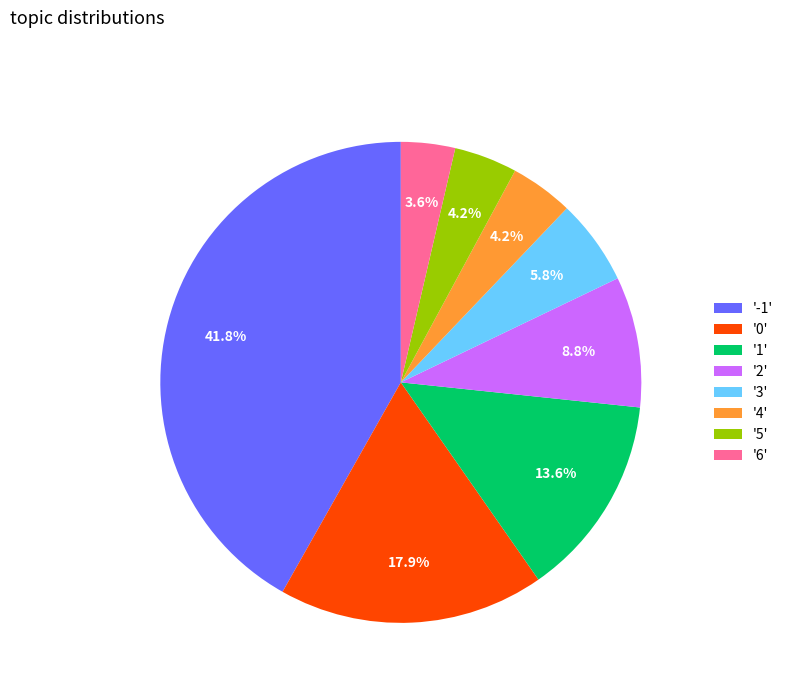

Which has a higher value, '2' or '3'?

'2'